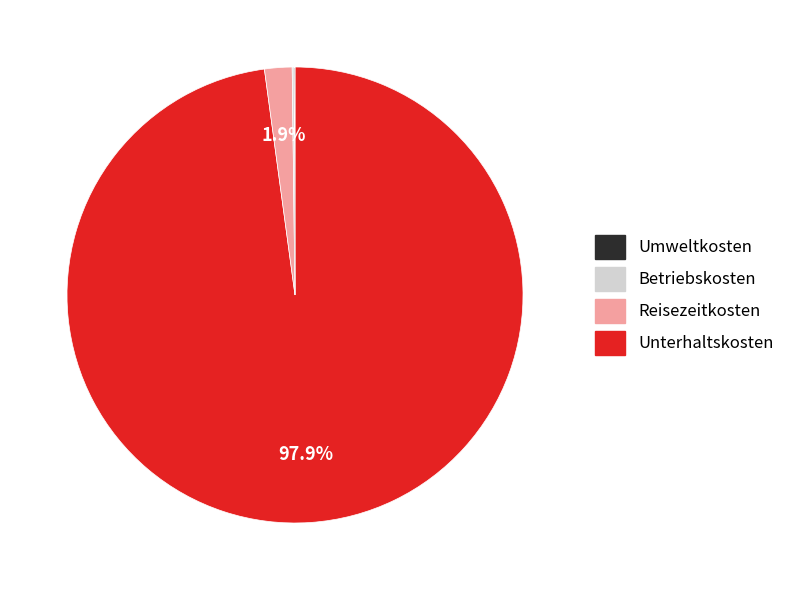

Does any single category account for the majority?

Yes